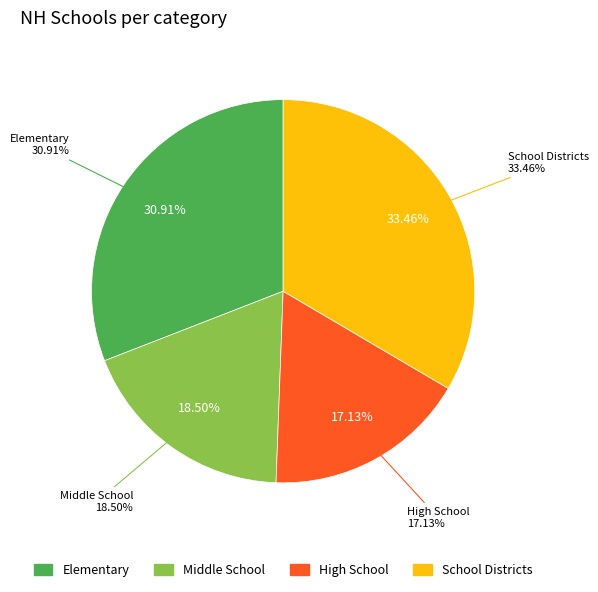

How many segments does this pie chart have?

4